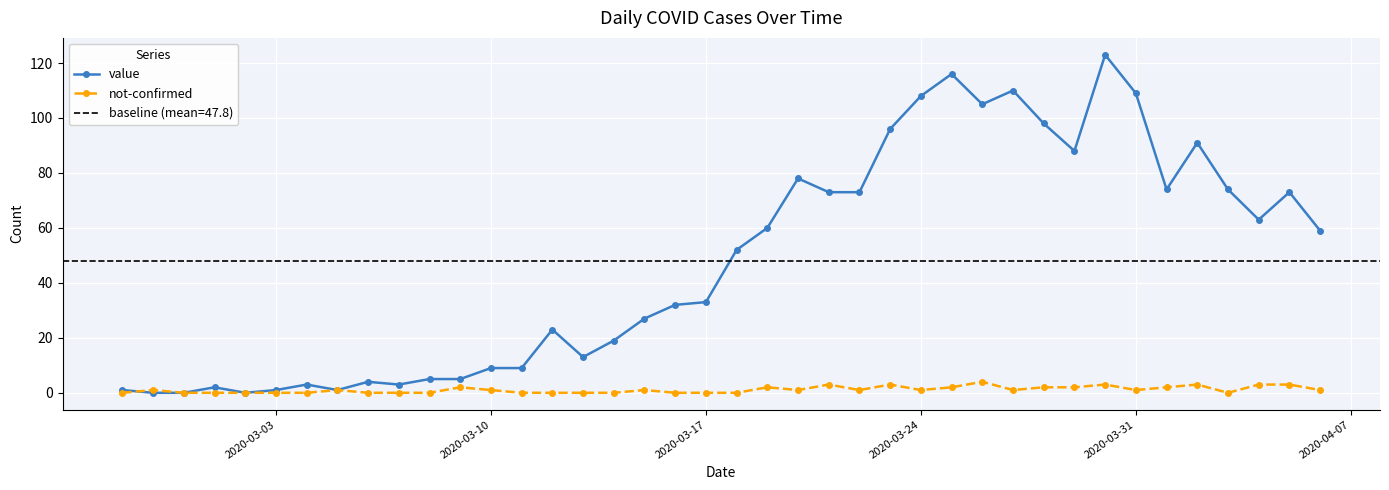

List the series in order of their overall mean, lowest first.

not-confirmed, value